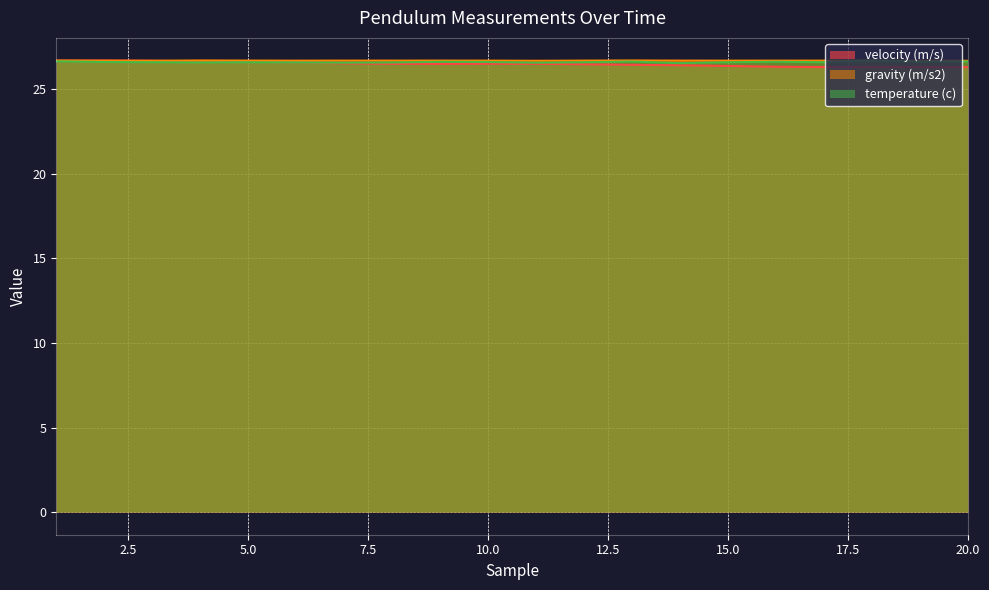

Which series has the largest range (max minus min)?

velocity (m/s)